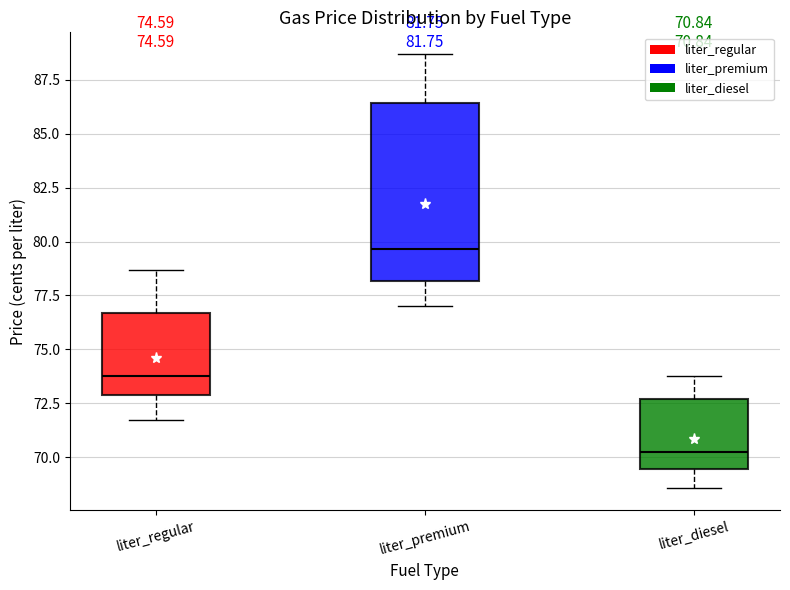

Which box is the tallest, from its lower edge to its upper edge?

liter_premium